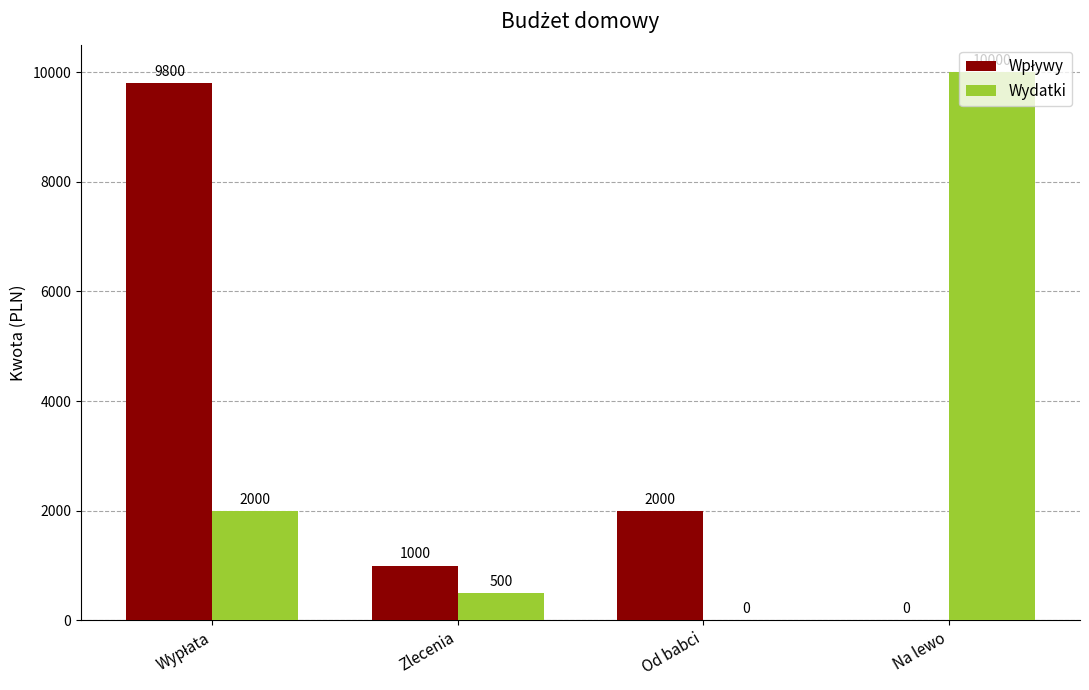

How many distinct data groups are displayed?

2